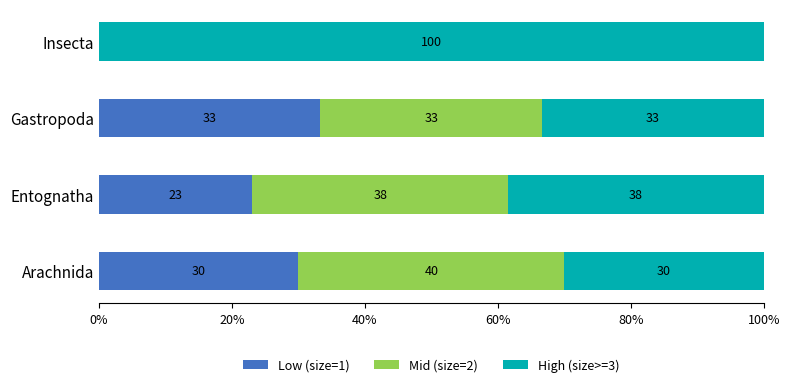

The value of Low (size=1) at Entognatha is 23.1. True or false?

True